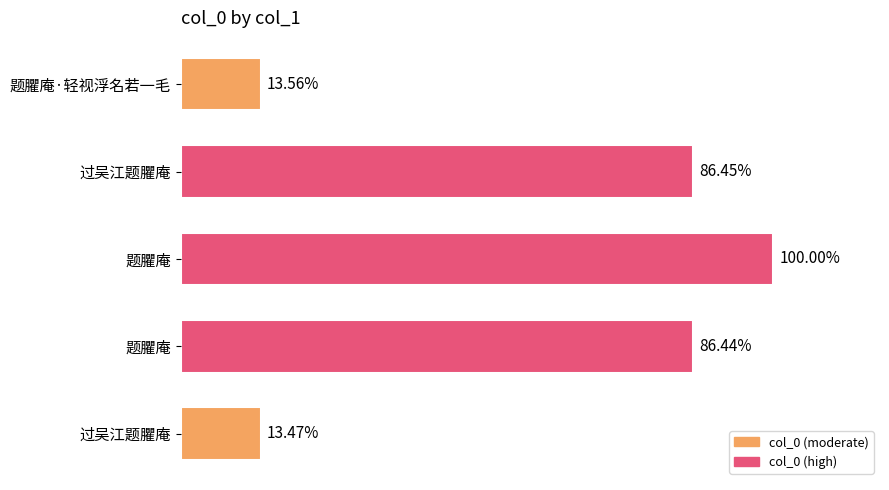

Are the bars horizontal?

Yes